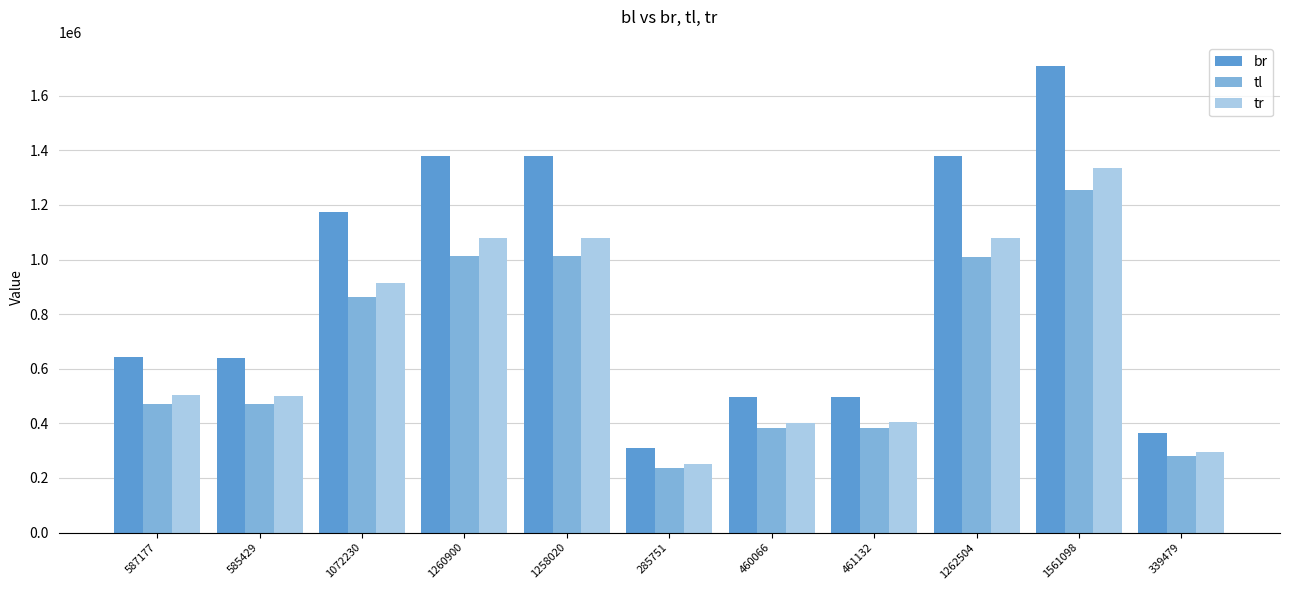

Which category has the highest value across all series?

1561098